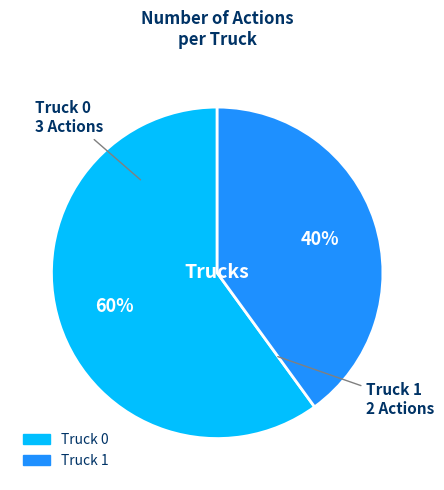

How many slices are in this pie chart?

2